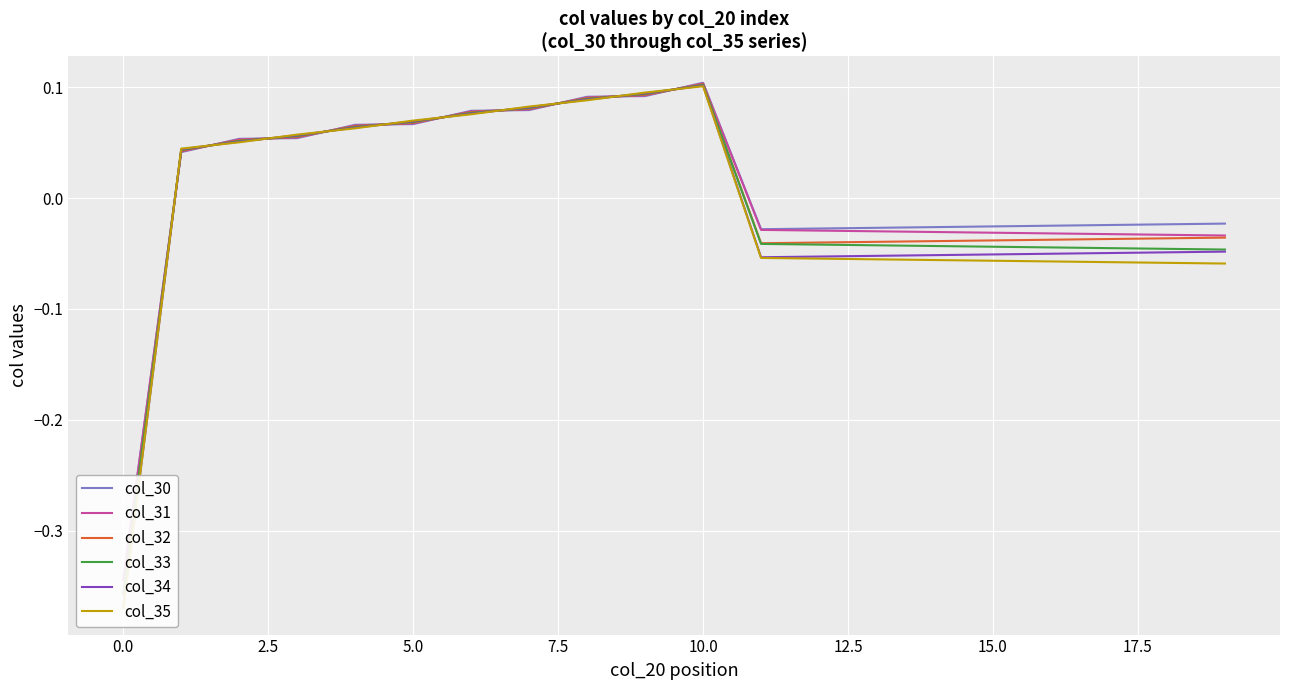

Which series has the widest spread of values?

col_34